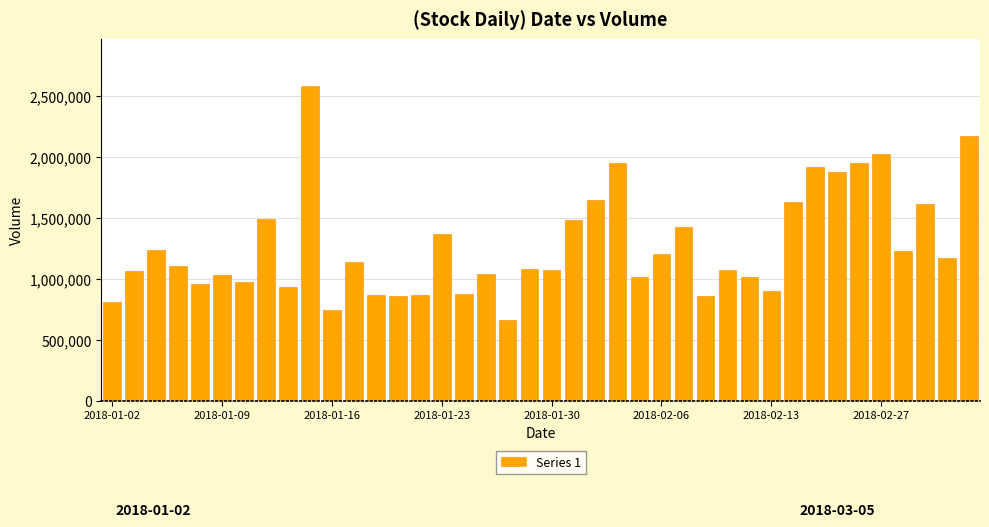

What is the greatest value displayed?

2580919